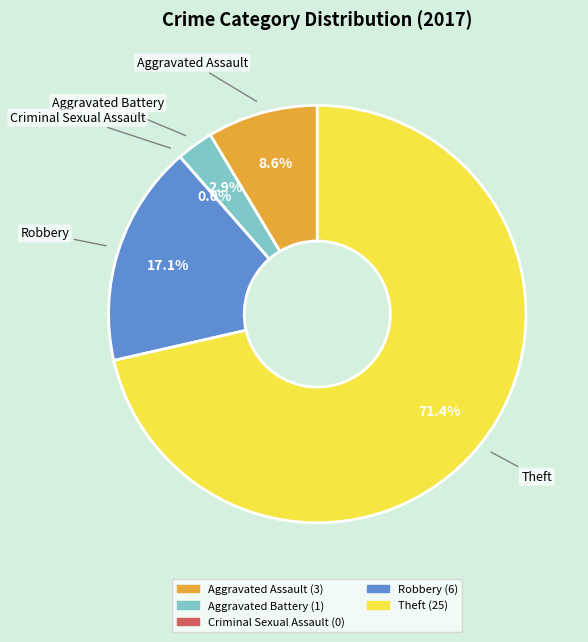

To the nearest percent, what is the difference between the largest and smallest slice percentages?

71%